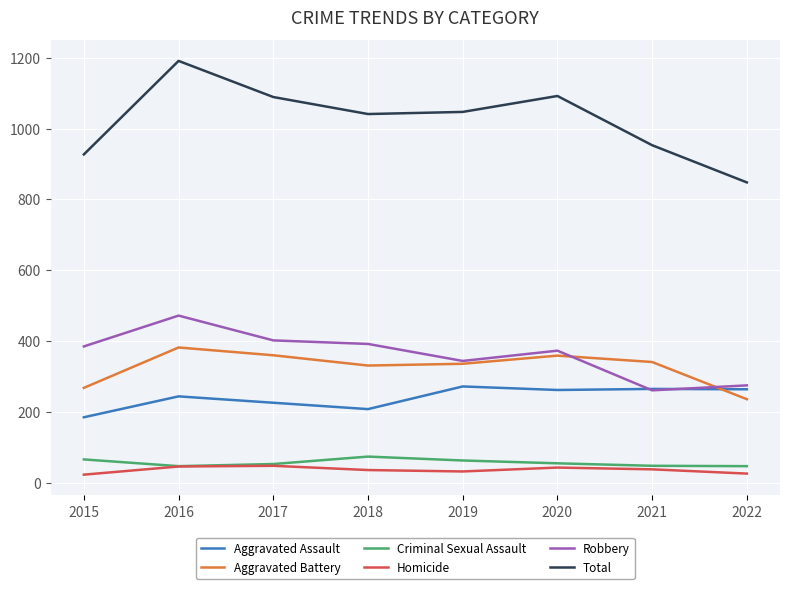

Between 2019 and 2020, which series saw the biggest shift?

Total